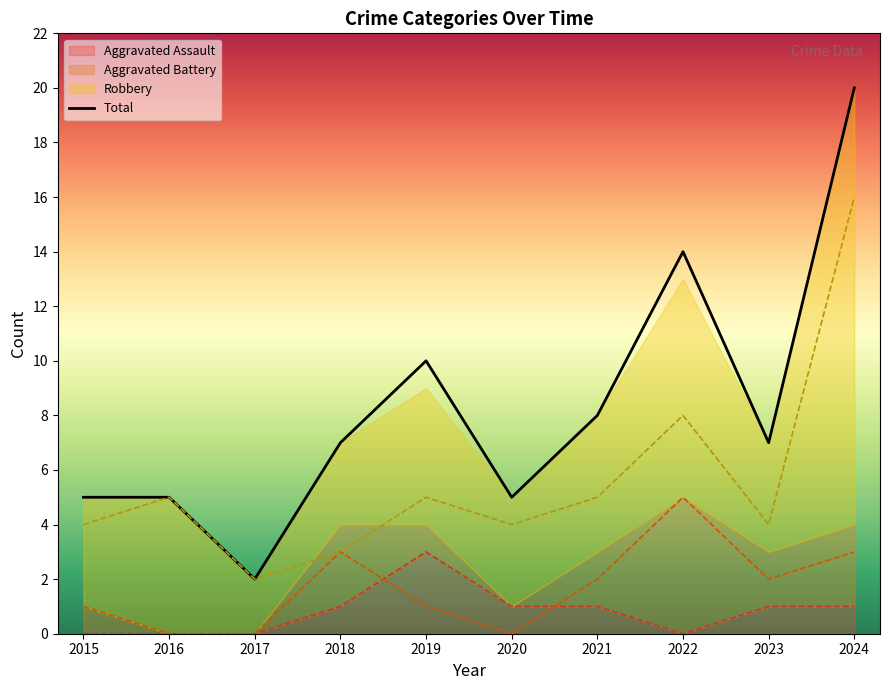

Does the chart have visible grid lines?

No